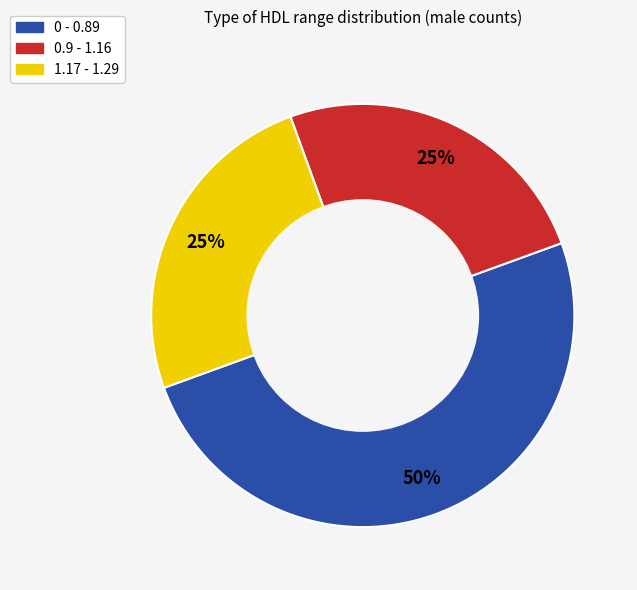

What is the largest slice in the pie chart?

0 - 0.89